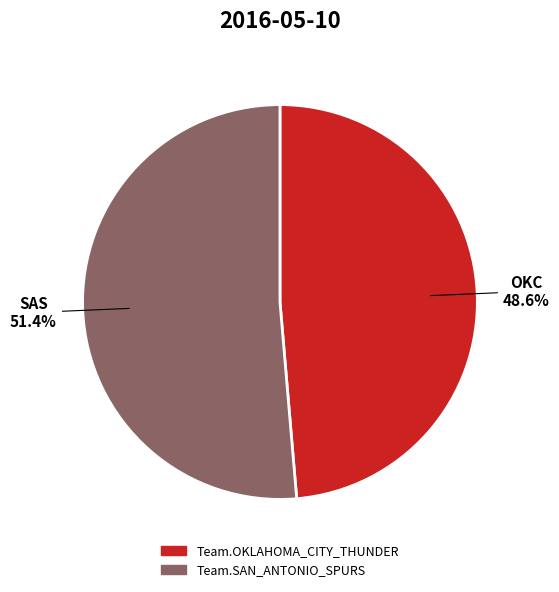

Which has a higher value, Team.OKLAHOMA_CITY_THUNDER or Team.SAN_ANTONIO_SPURS?

Team.SAN_ANTONIO_SPURS